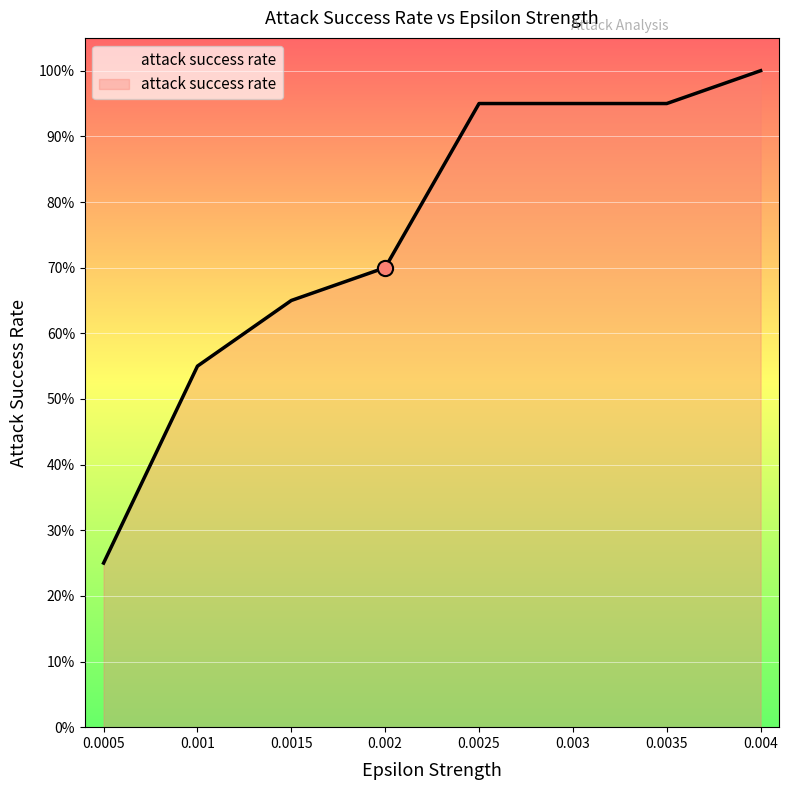

Approximately how many times larger is the value at 0.002 compared to 0.004?

0.7